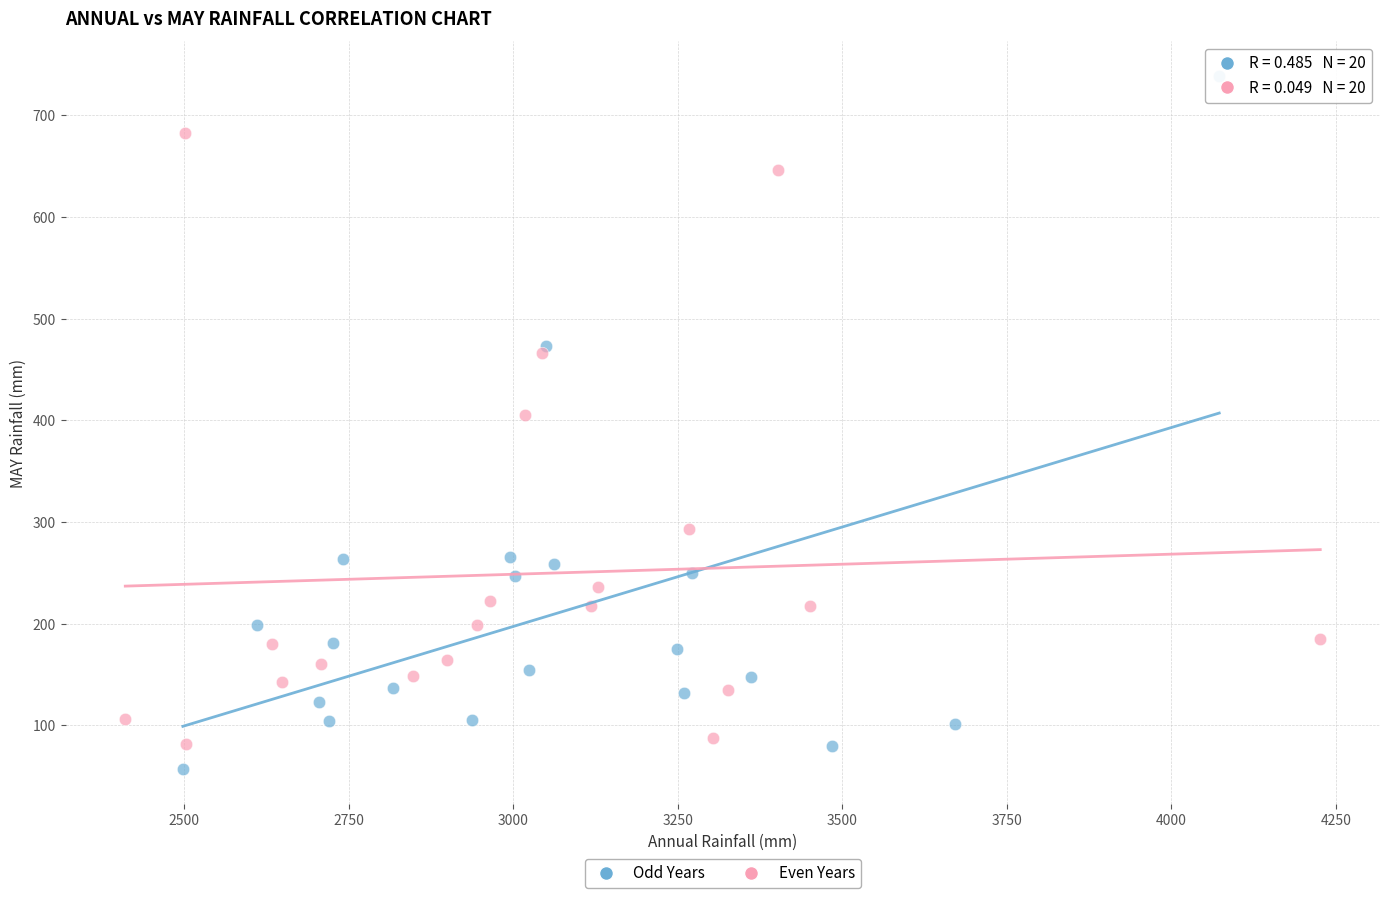

Which series has the widest spread of Y values?

Odd Years